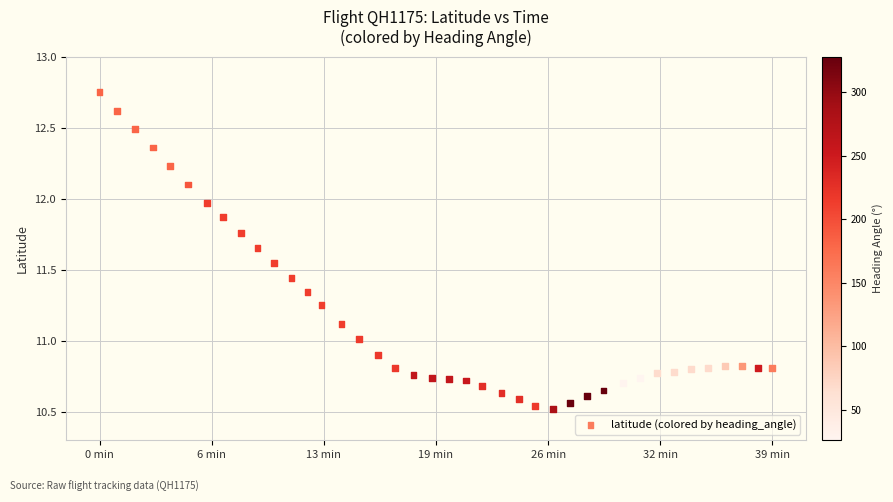

What is the range of Y values (max minus min)?

2.2